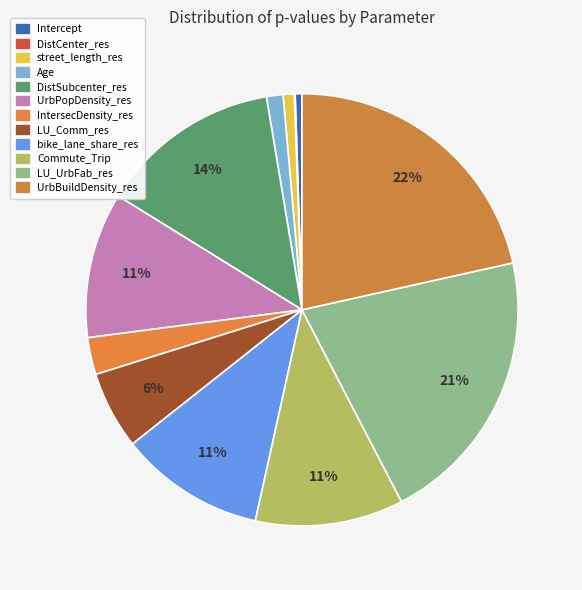

What is the change in value from Age to LU_UrbFab_res?

+0.9